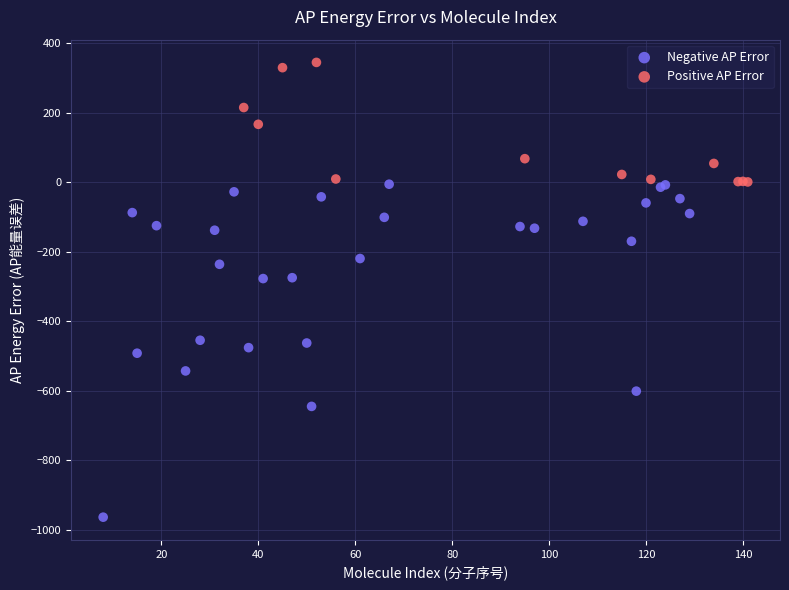

Which series has the largest Y range (max minus min)?

Negative AP Error